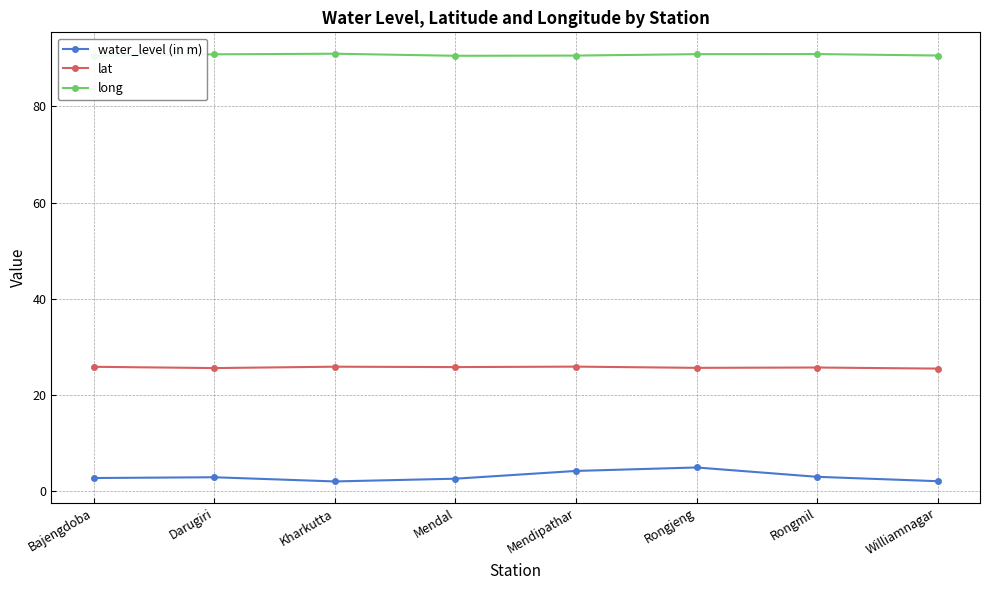

What position from the right is Bajengdoba?

8